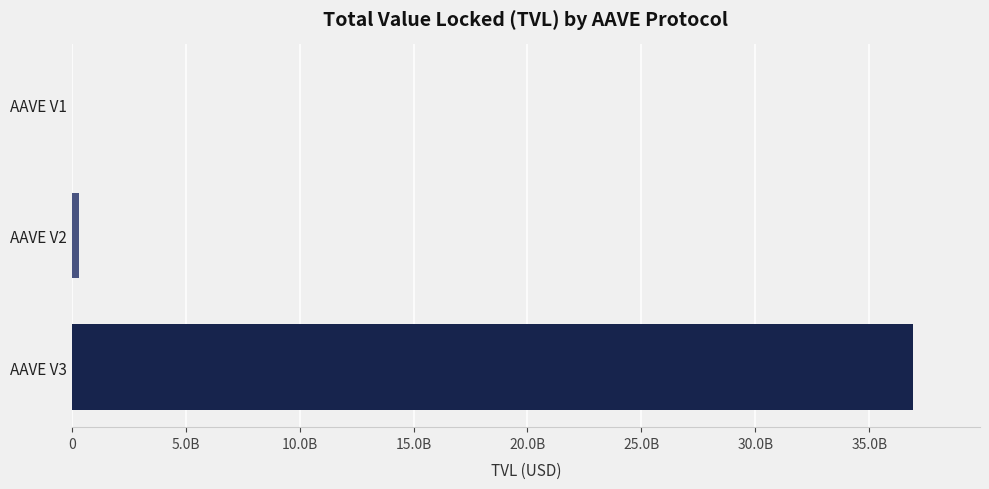

What is the greatest value displayed?

36906383968.7